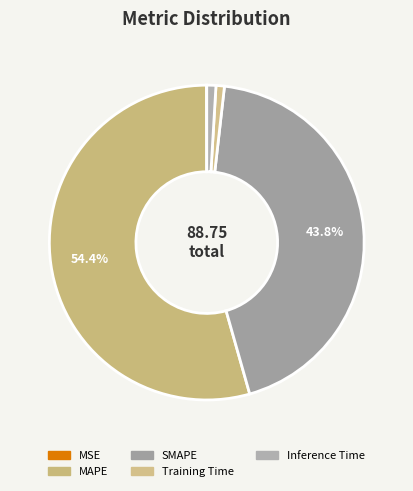

Count the number of slices in the pie.

5